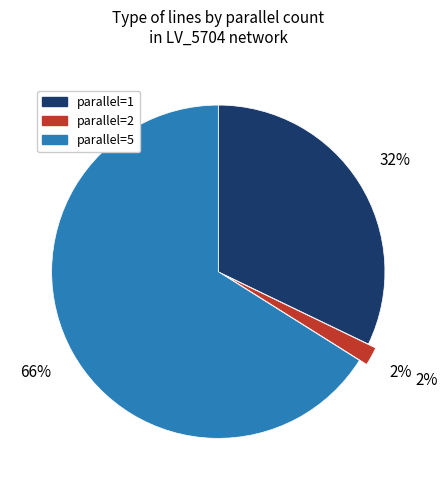

What percentage is the 5 slice, to the nearest percent?

66%